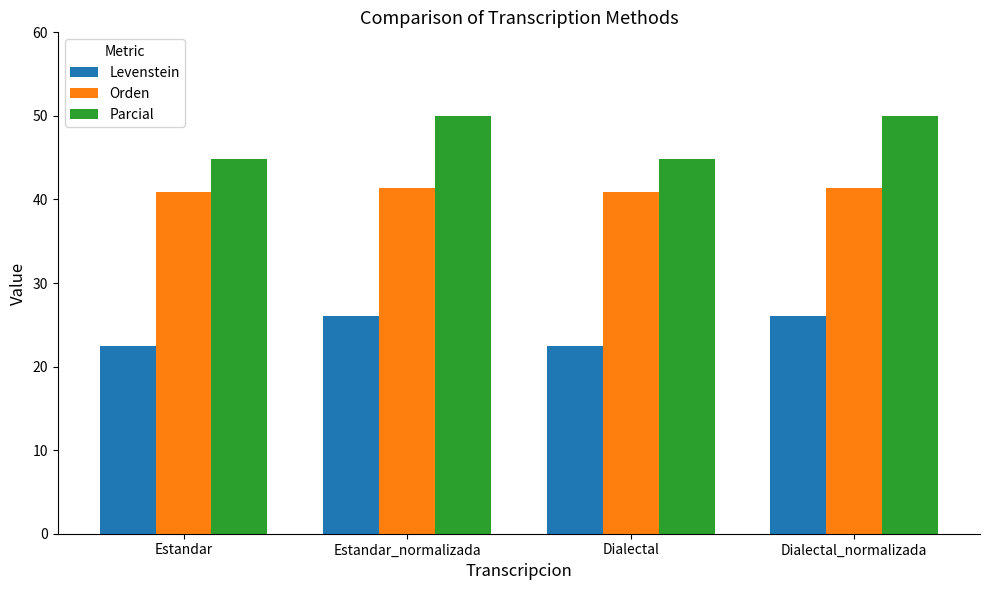

How many distinct data groups are displayed?

3